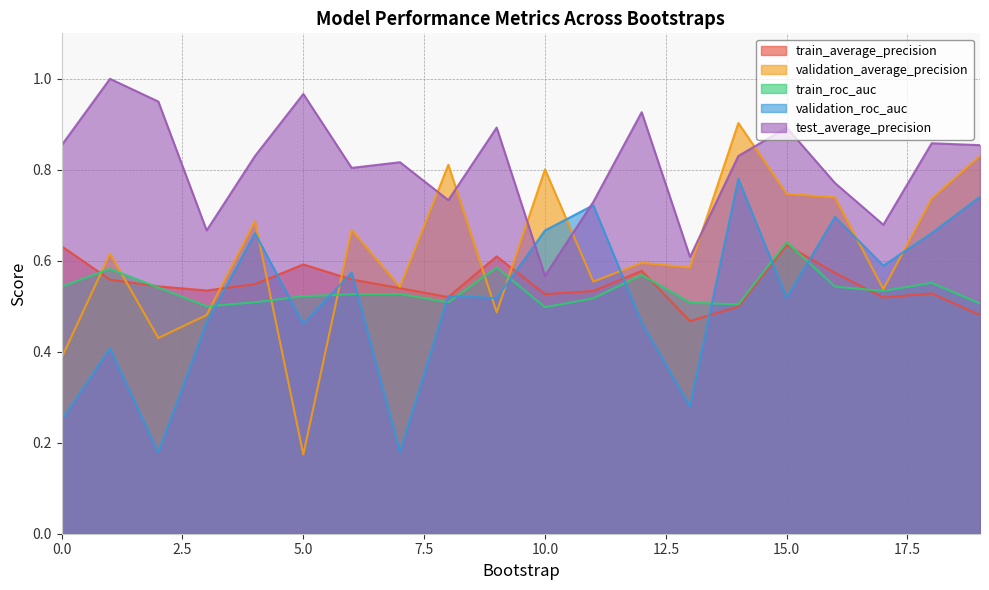

At how many categories does at least one series exceed 0?

20